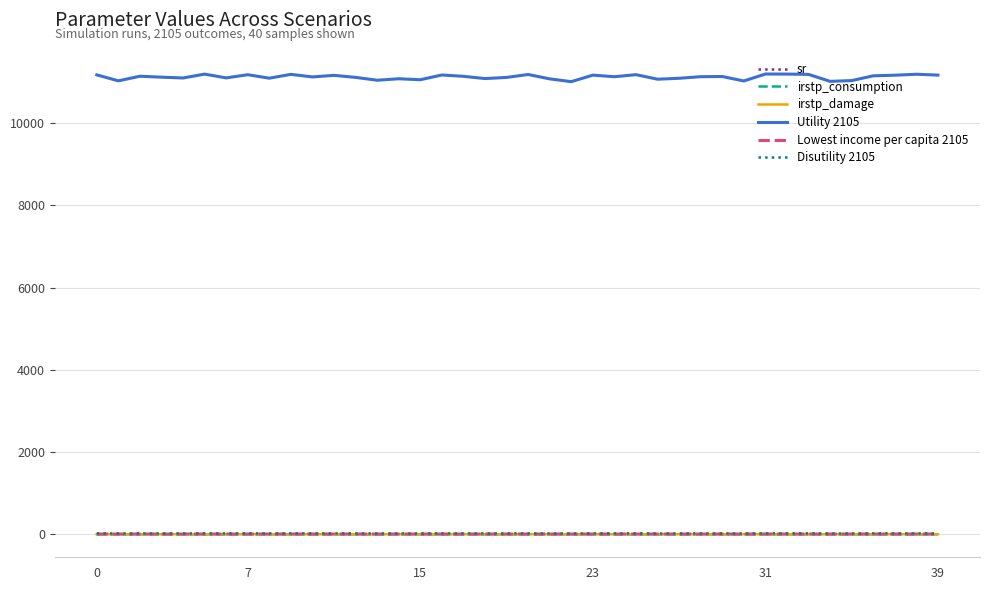

Does the chart have visible grid lines?

Yes